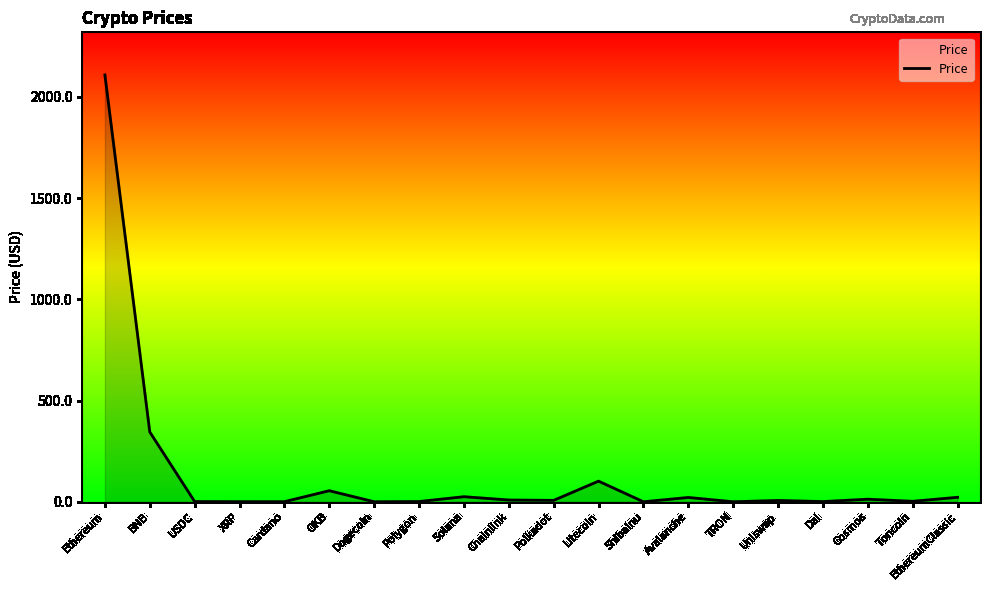

Where is the data nearest to the value 1053?

BNB